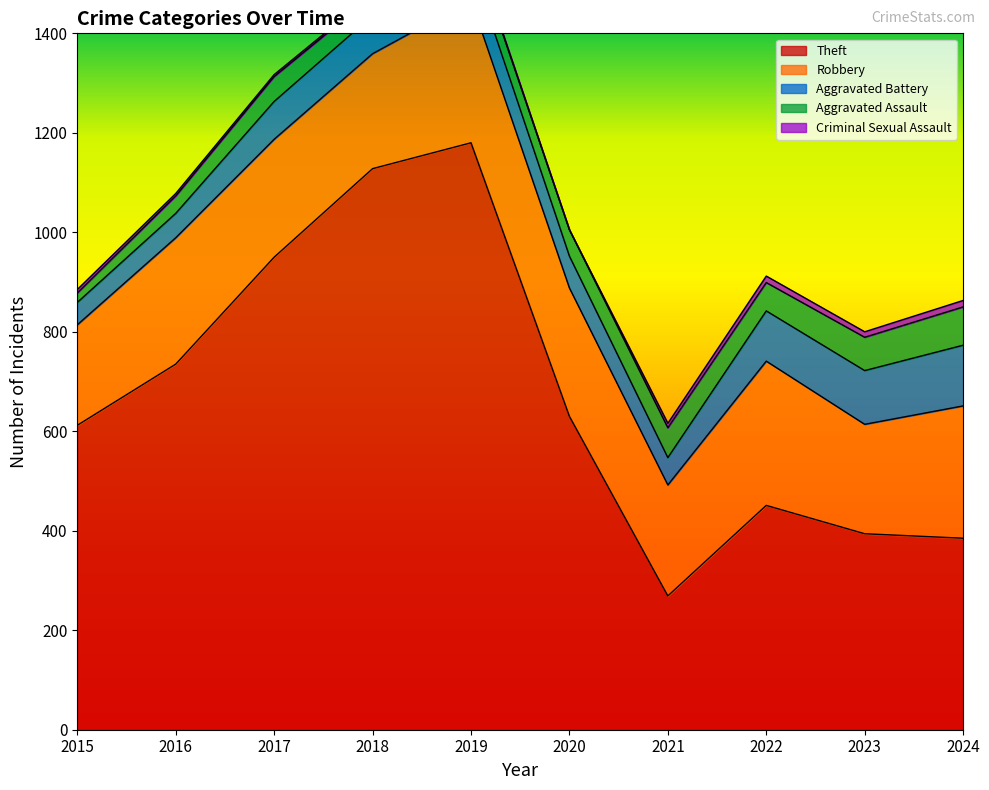

List the labels in order of Robbery value, largest first.

2022, 2019, 2024, 2020, 2016, 2017, 2018, 2021, 2023, 2015